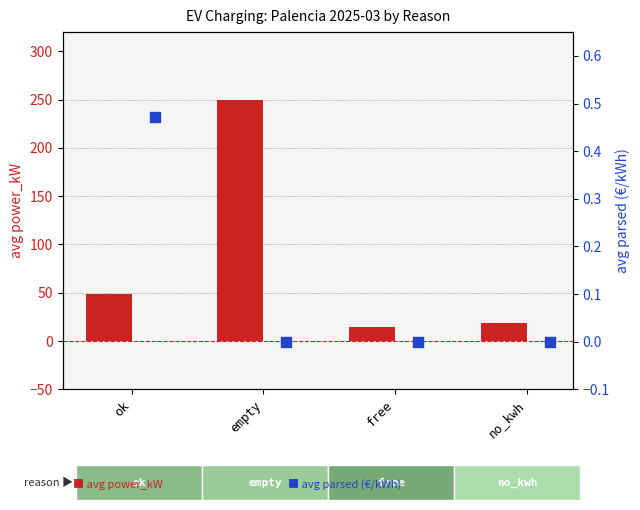

At how many categories does at least one series exceed 93?

1